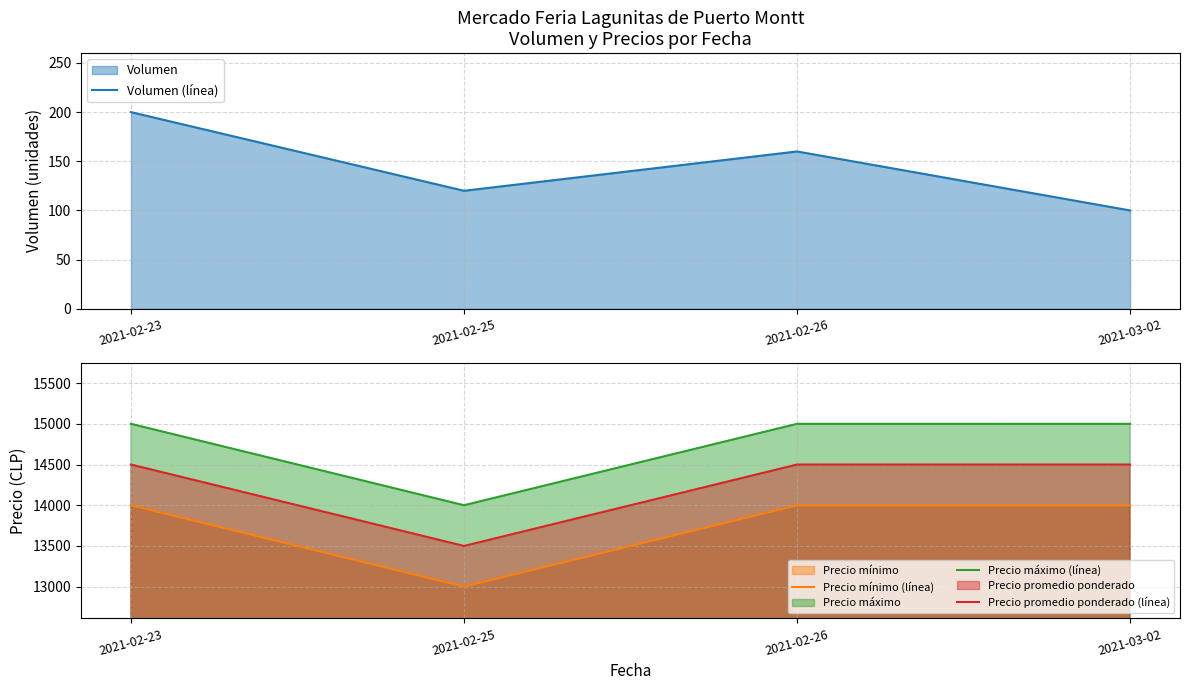

What is the sum of the Precio máximo (línea) values at 2021-03-02 and 2021-02-25?

29000